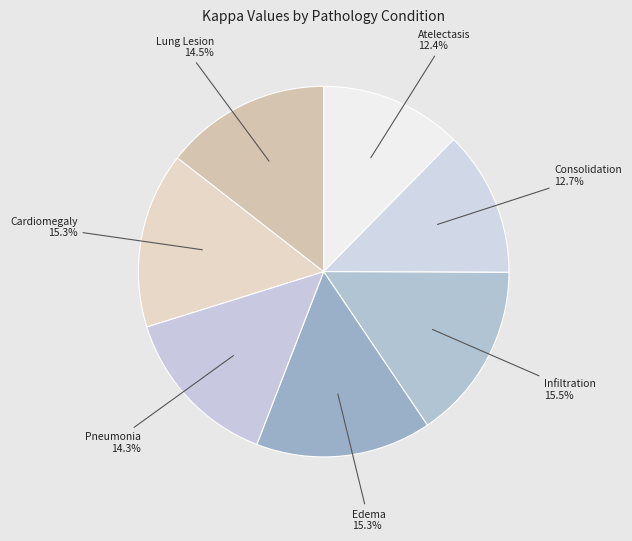

True or false: Lung Lesion accounts for 5% of the total.

False